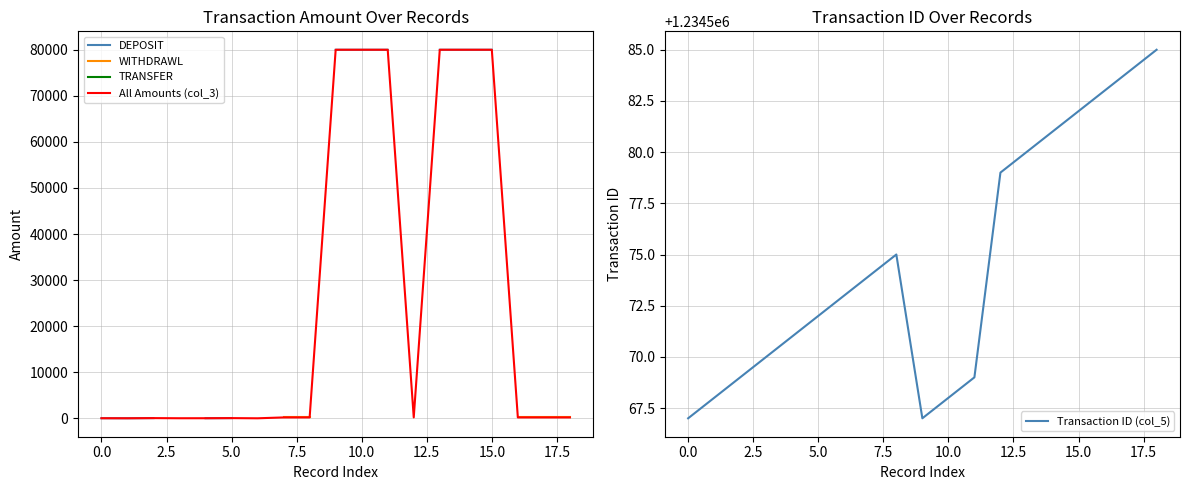

The value of Transaction ID (col_5) at 12 is 1234579.0. True or false?

True